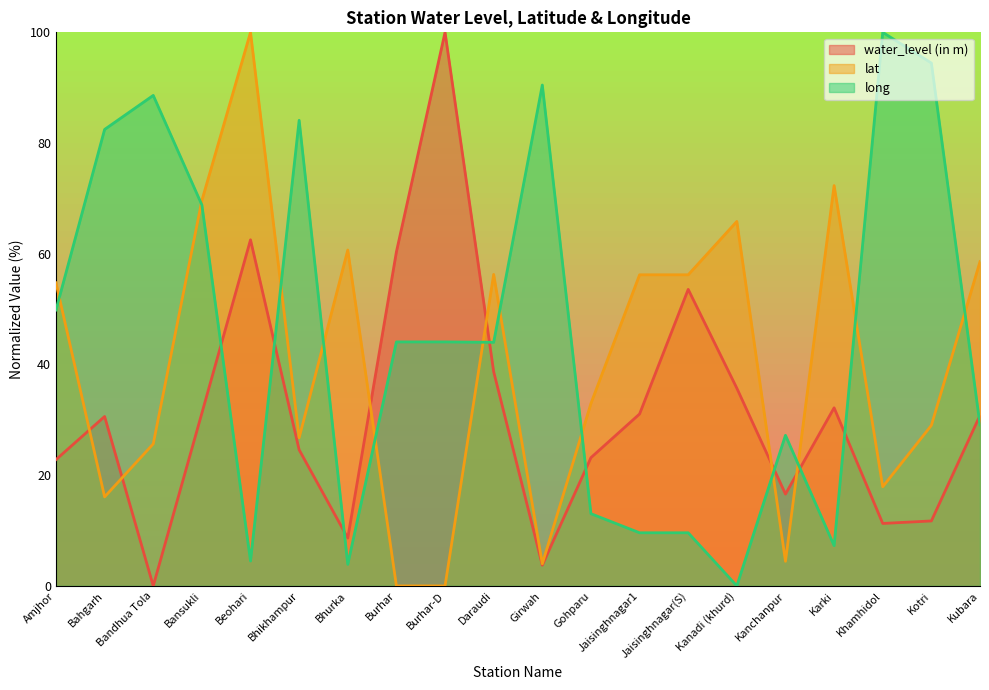

Which series ends up on top after the final intersection of long and water_level (in m)?

water_level (in m)